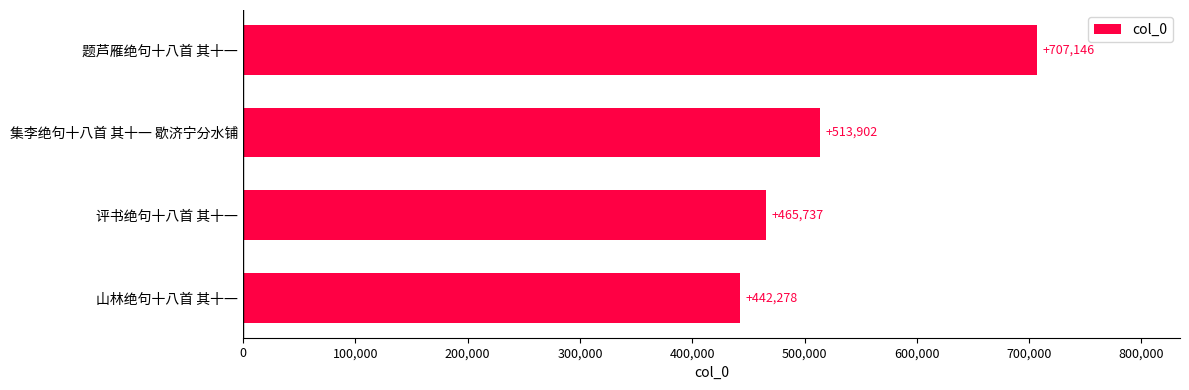

Approximately how many times larger is the value at 山林绝句十八首 其十一 compared to 集李绝句十八首 其十一 歇济宁分水铺?

0.9